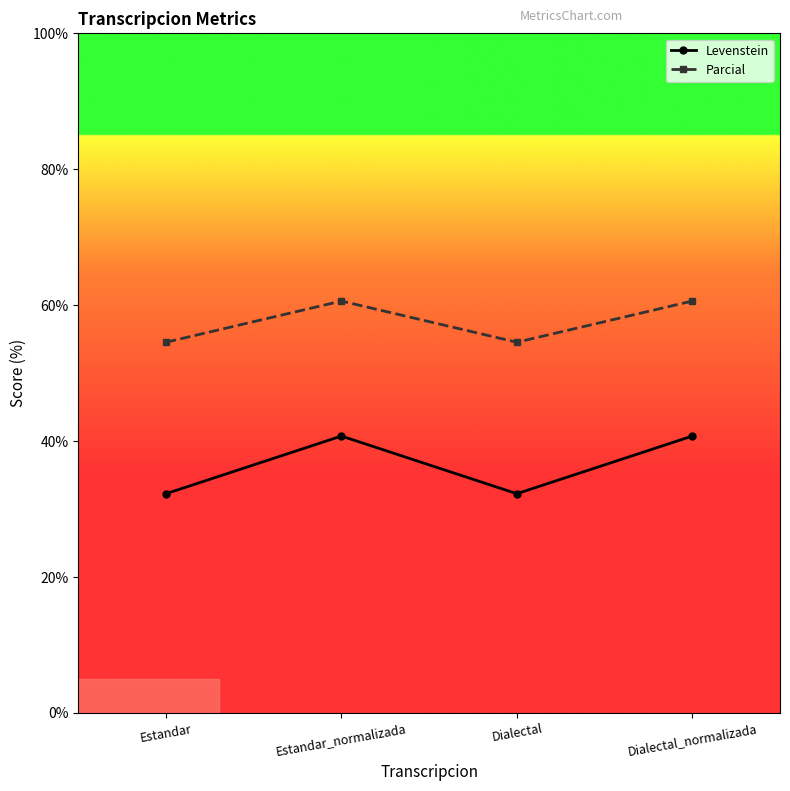

The value of Levenstein at Dialectal is 53.7. True or false?

False